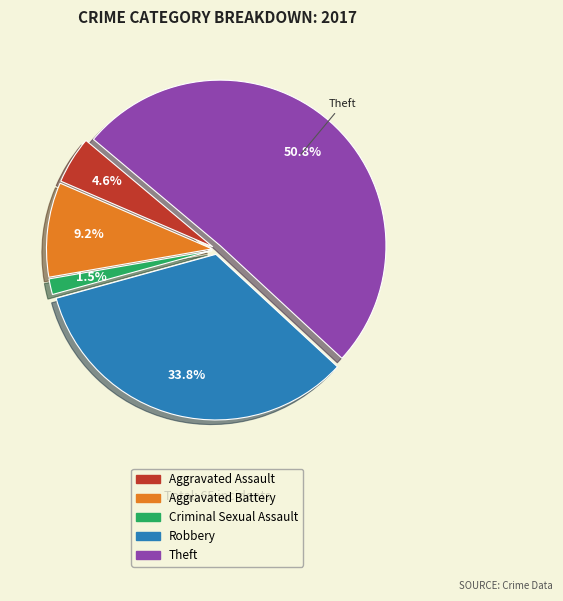

Is Criminal Sexual Assault the majority of the pie?

No